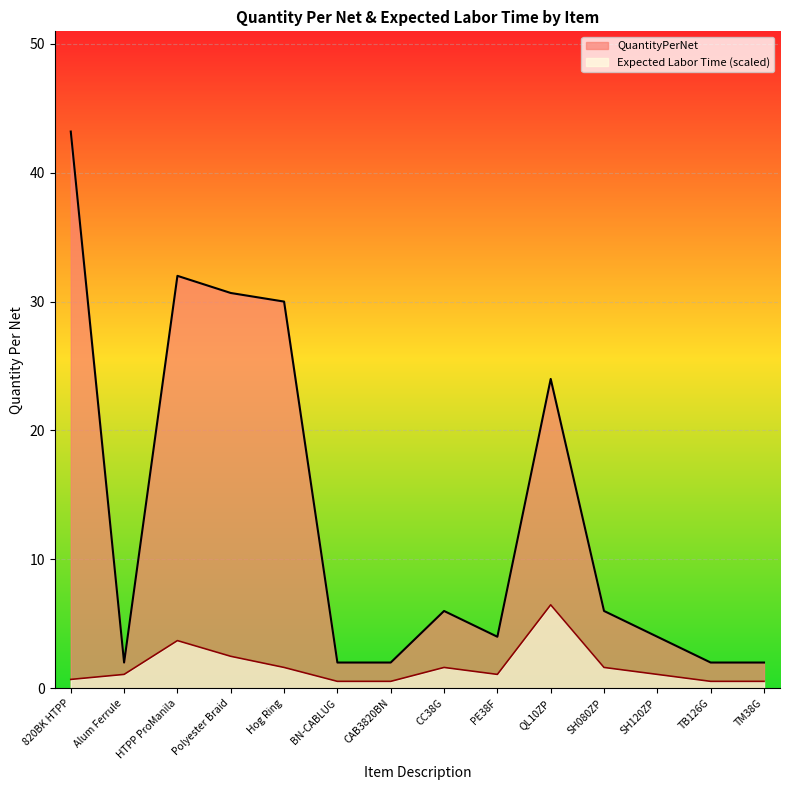

True or false: Expected Labor Time and QuantityPerNet intersect in this chart.

False